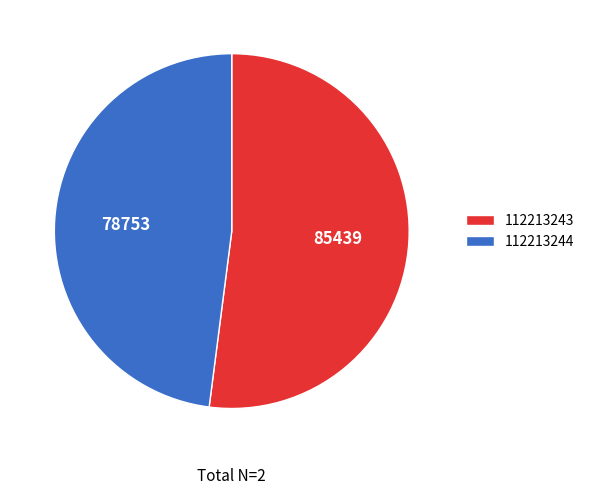

How many slices are in this pie chart?

2